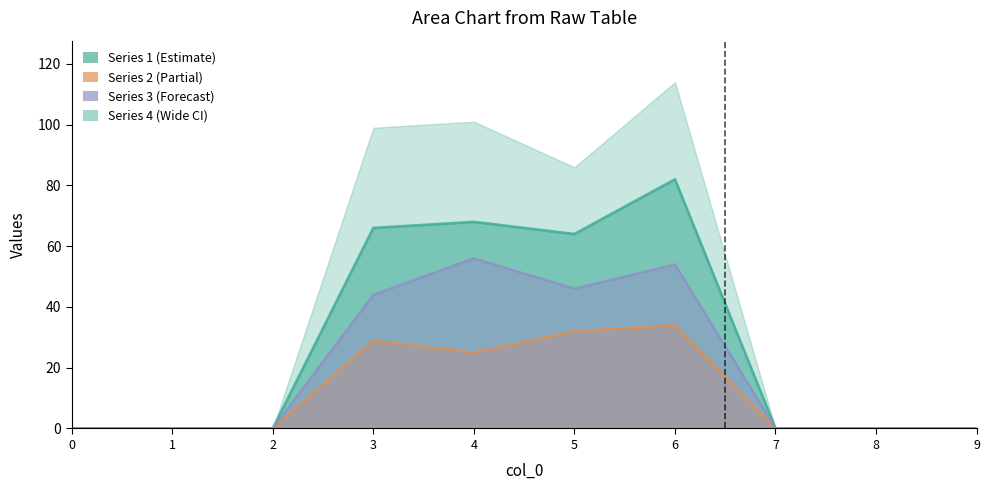

Which category has the highest value in the Series 1 series?

6